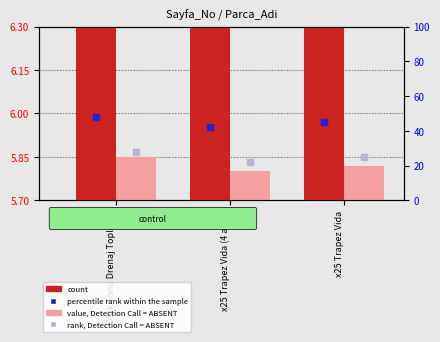

What are all the series names shown in the legend?

count, value, Detection Call = ABSENT, percentile rank within the sample, rank, Detection Call = ABSENT